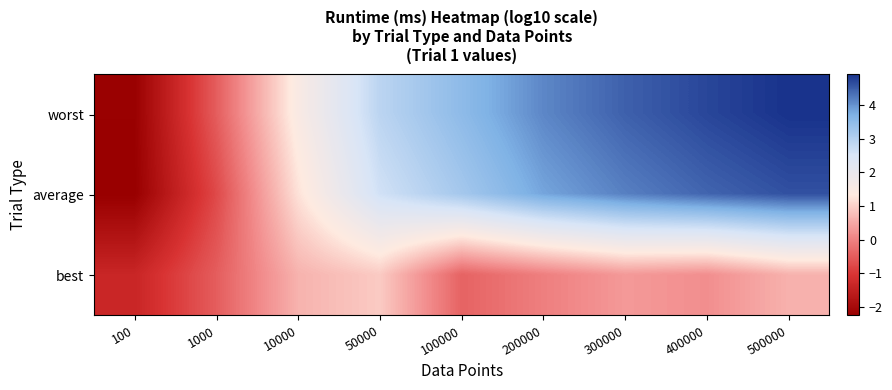

What is the maximum value shown in the chart?

4.9